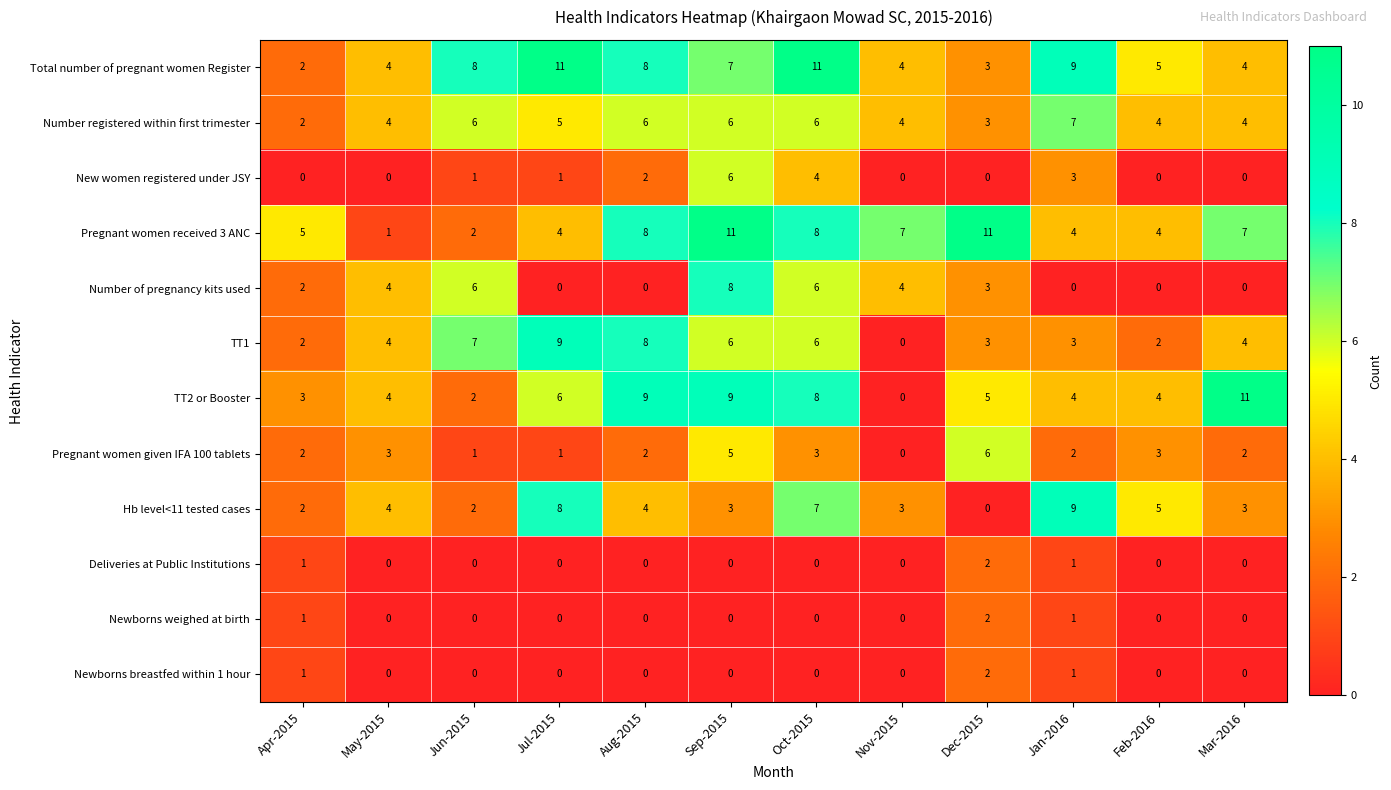

True or false: Number of pregnancy kits used has a value of 3 at Apr-2015.

False